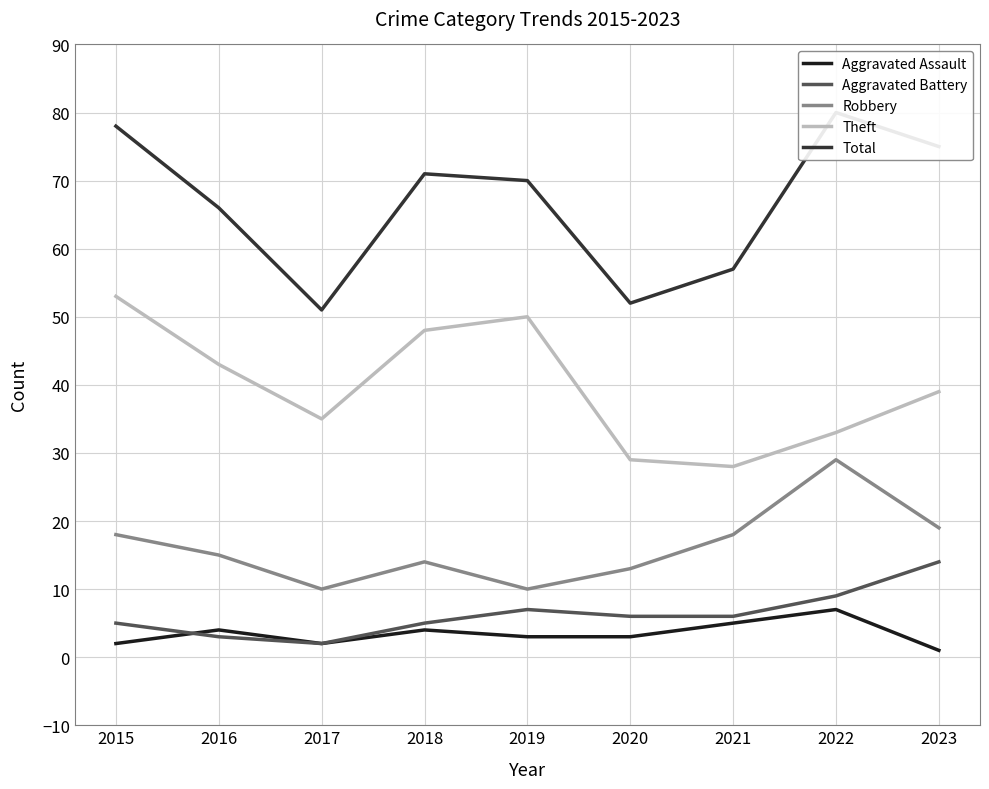

Which category has the highest value across all series?

2022